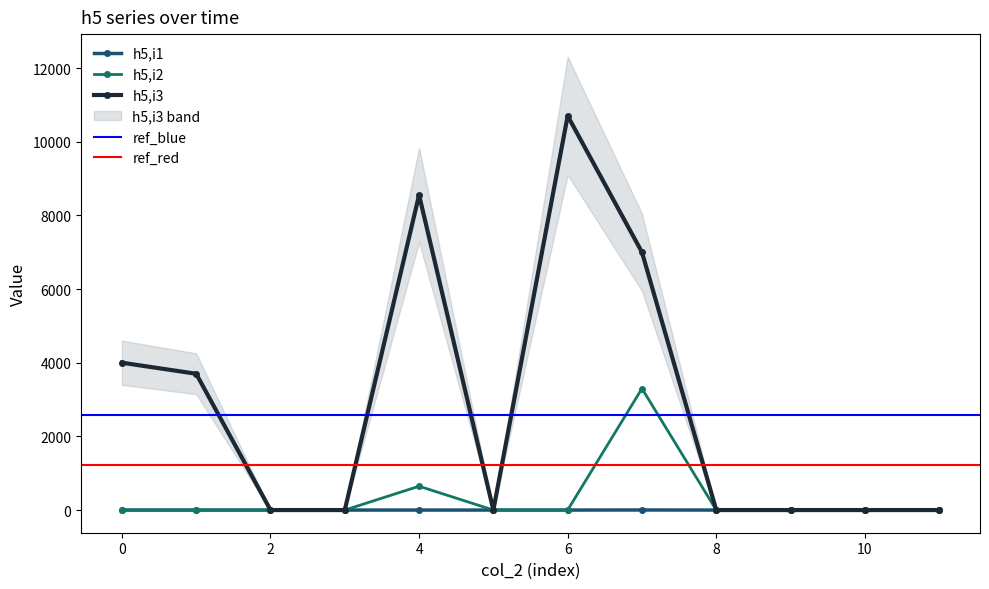

The h5,i3 series shows 1561 at 7. True or false?

False